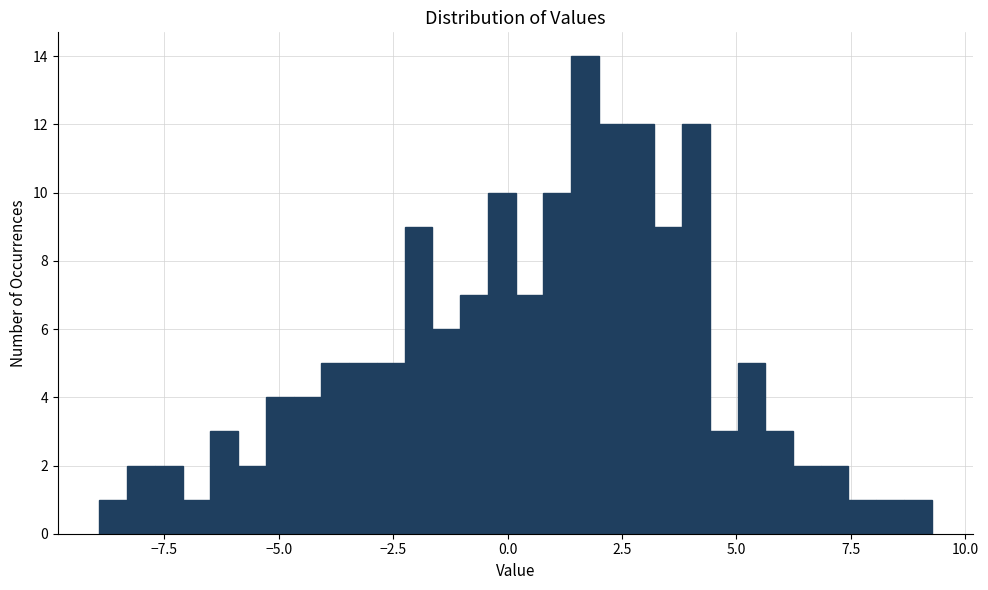

Read against the x-axis, roughly where is the centre of the tallest bar?

1.5